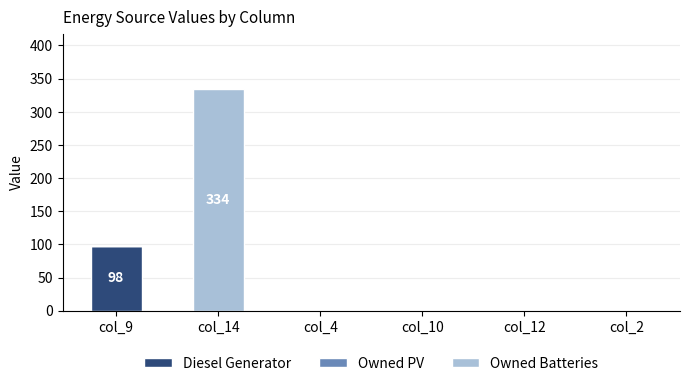

Is it true that Diesel Generator equals 41 at col_10?

False